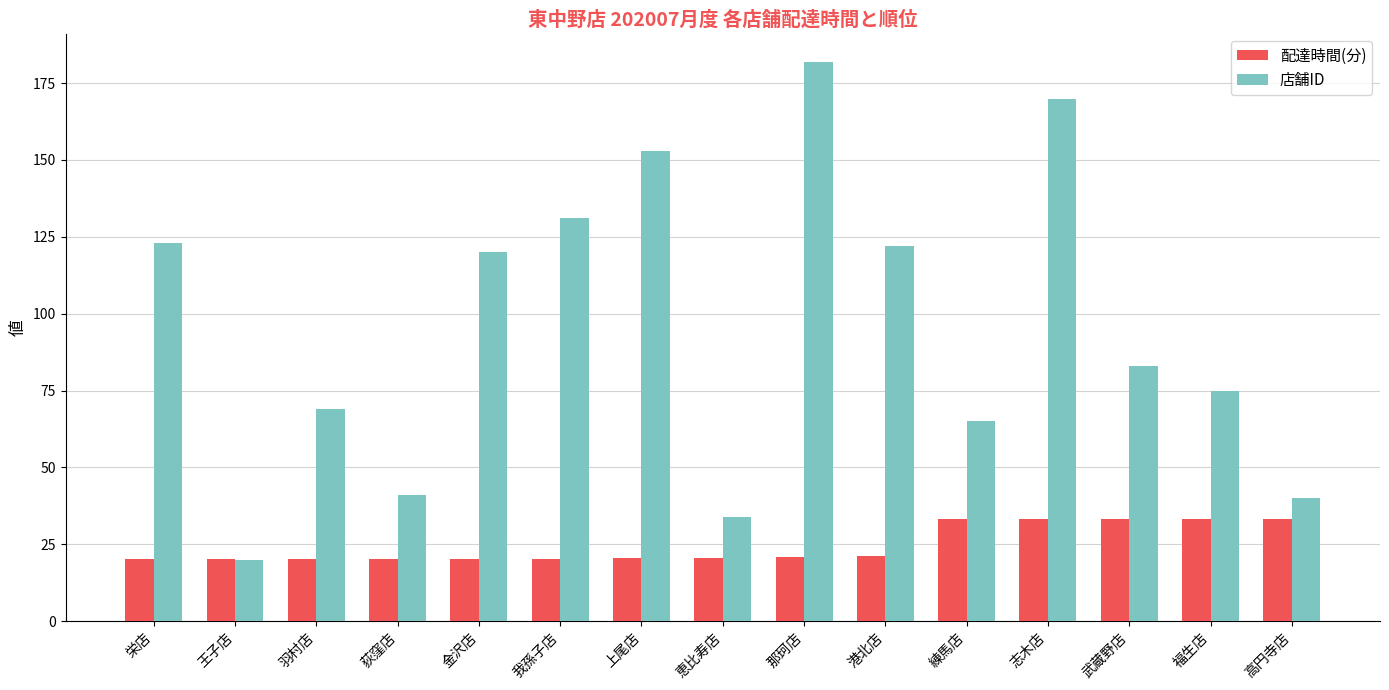

What is the difference between the highest and lowest values at 港北店?

100.8